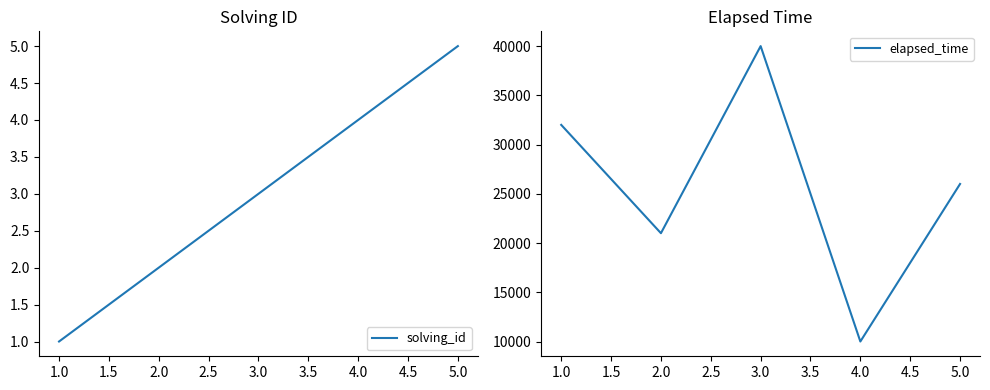

List the series in order of their peak value, highest first.

elapsed_time, solving_id